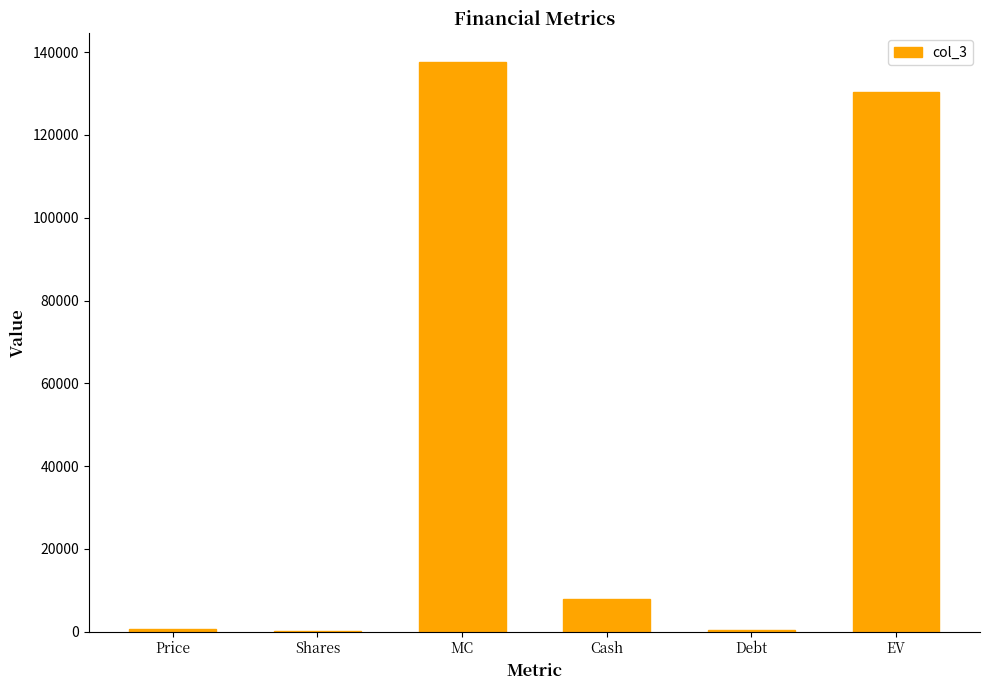

The value at MC is 137709.2. True or false?

True